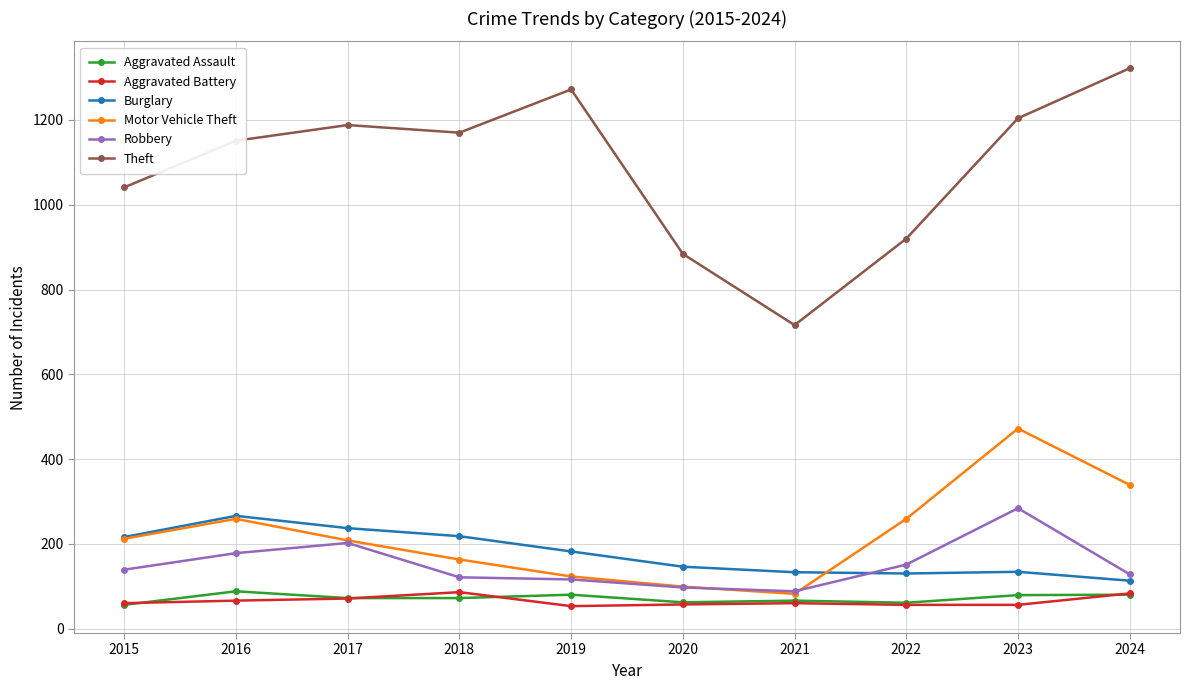

How many lines are shown in the chart?

6